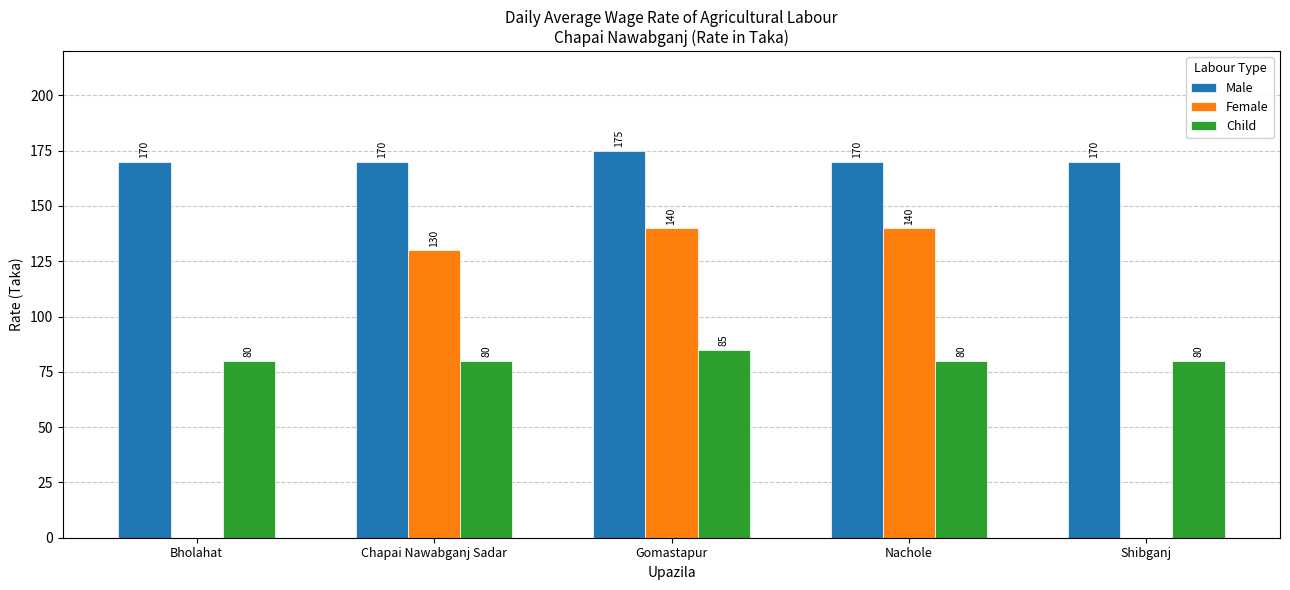

What is the difference between the Female values at Chapai Nawabganj Sadar and Gomastapur?

10